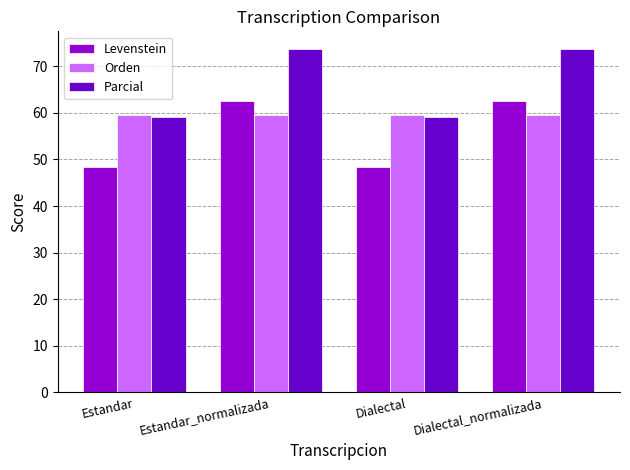

Which series has the largest total across all categories?

Parcial